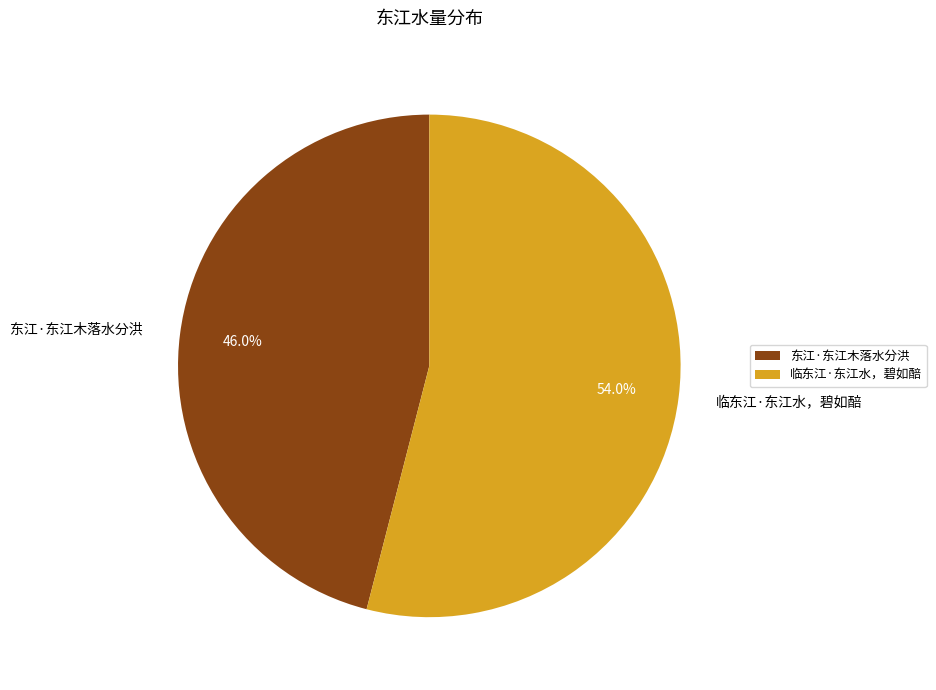

True or false: 临东江·东江水，碧如醅 accounts for 45% of the total.

False